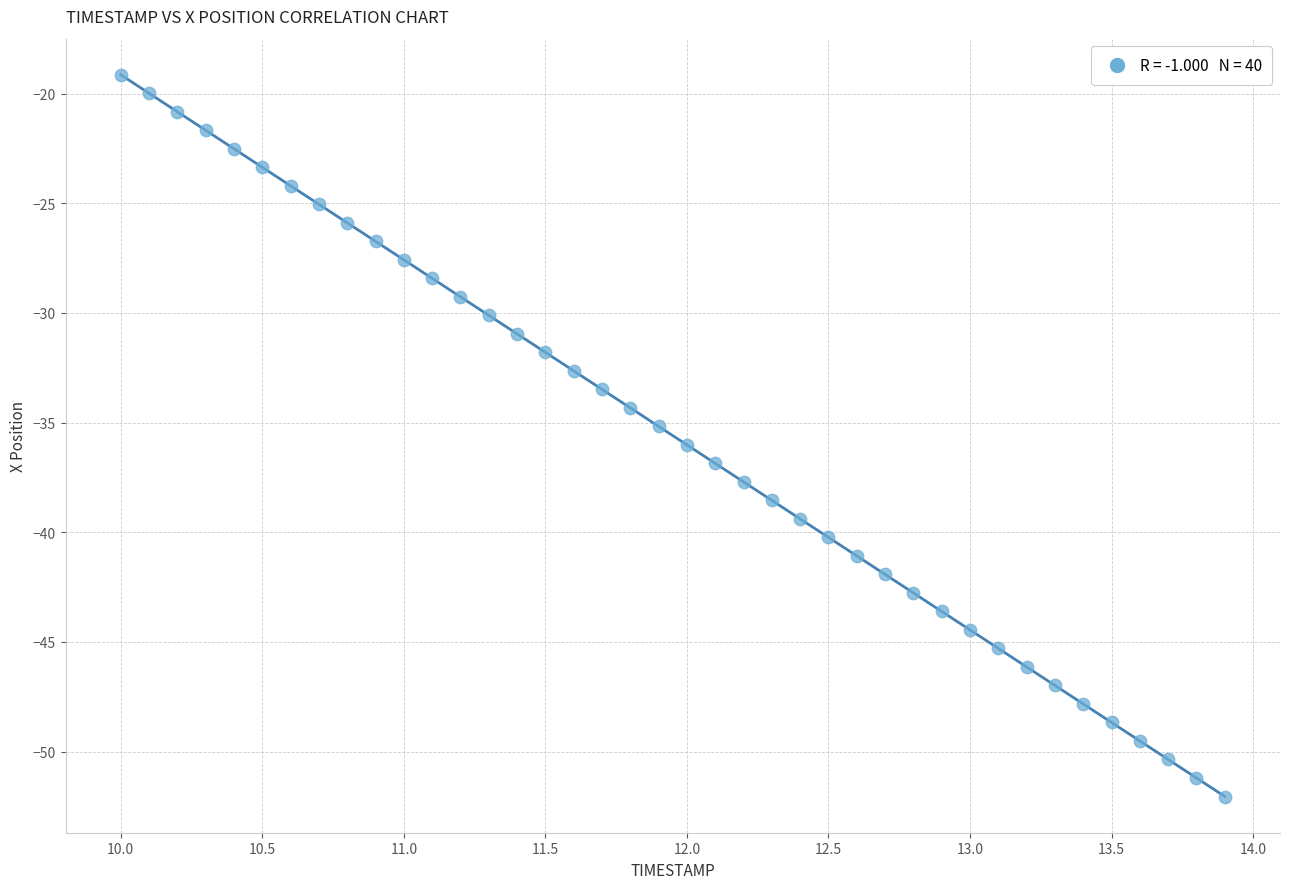

What is the range of Y values (max minus min)?

32.9